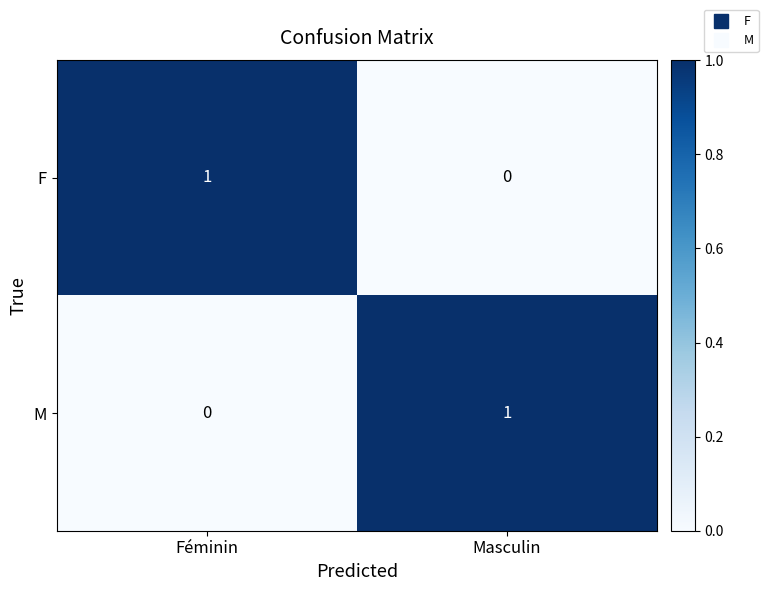

The M series shows 2 at Masculin. True or false?

False